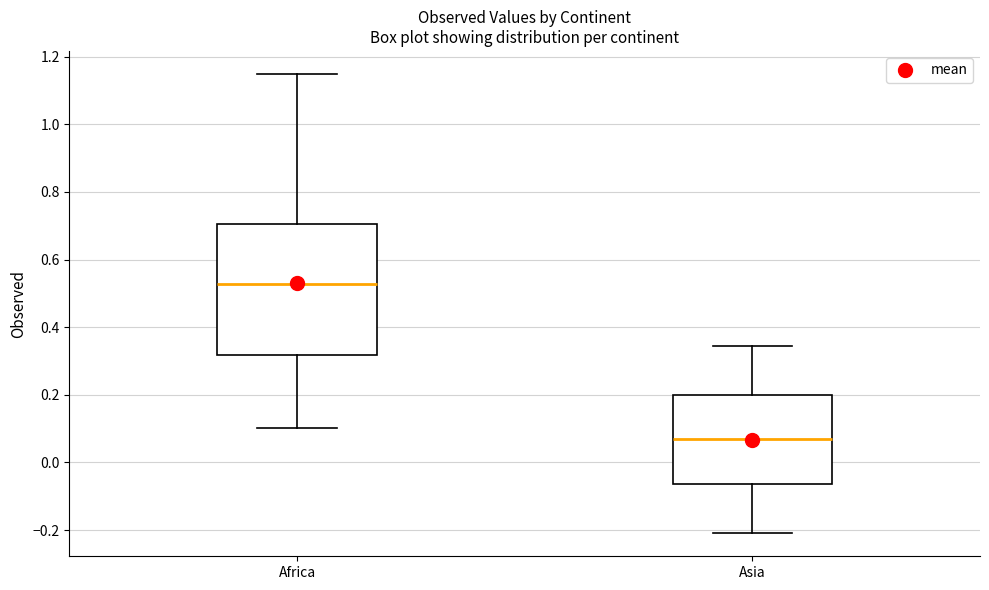

Which box has the lowest median line?

Asia